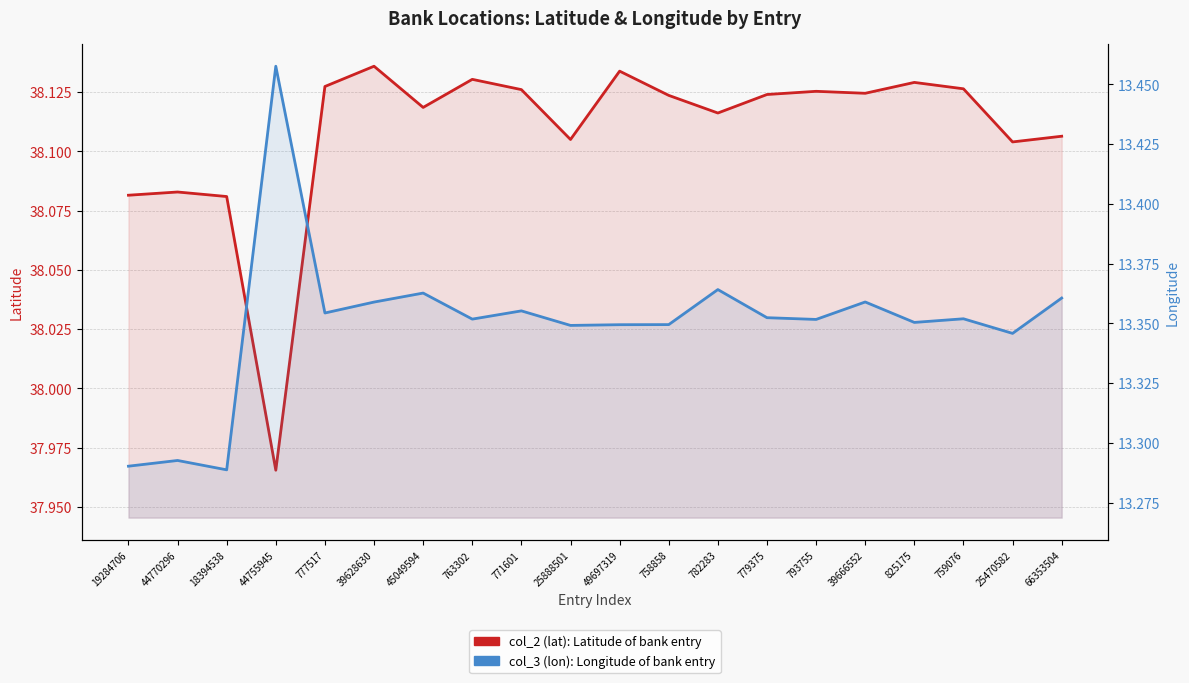

Reading right to left, list all the values displayed in this chart.

col_2 (lat): Latitude of bank entry: 38.1	38.1	38.1	38.1	38.1	38.1	38.1	38.1	38.1	38.1	38.1	38.1	38.1	38.1	38.1	38.1	38.0	38.1	38.1	38.1
col_3 (lon): Longitude of bank entry: 13.4	13.3	13.4	13.4	13.4	13.4	13.4	13.4	13.3	13.3	13.3	13.4	13.4	13.4	13.4	13.4	13.5	13.3	13.3	13.3